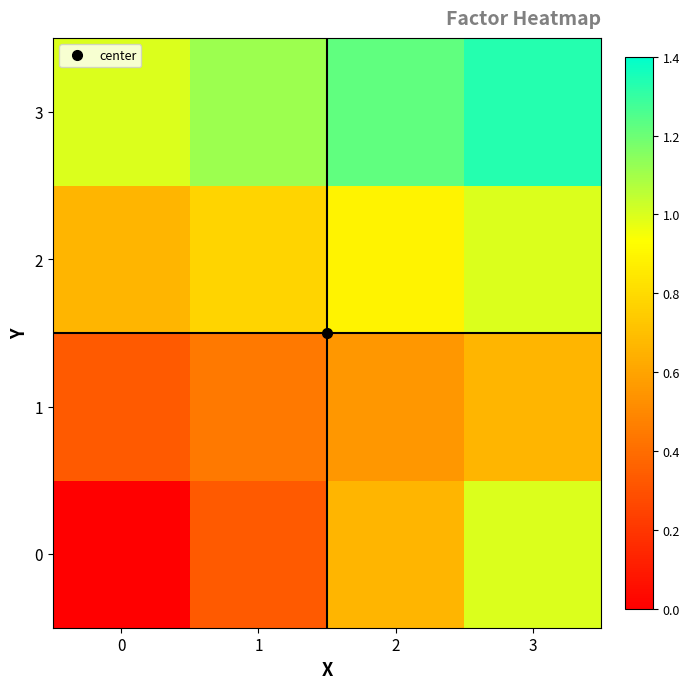

Reading left to right, extract all data points from this chart.

0: 0=0.0	1=0.3	2=0.7	3=1.0
1: 0=0.3	1=0.4	2=0.6	3=0.7
2: 0=0.7	1=0.8	2=0.9	3=1.0
3: 0=1.0	1=1.1	2=1.2	3=1.3